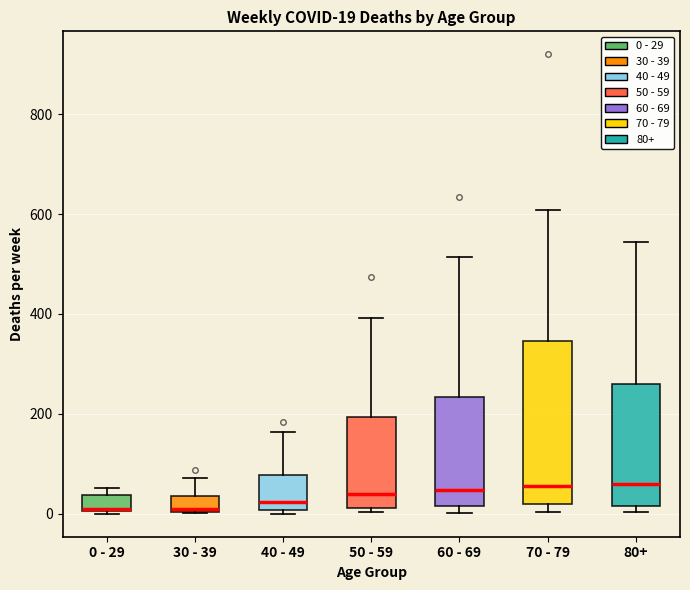

Which box is the tallest, from its lower edge to its upper edge?

70 - 79